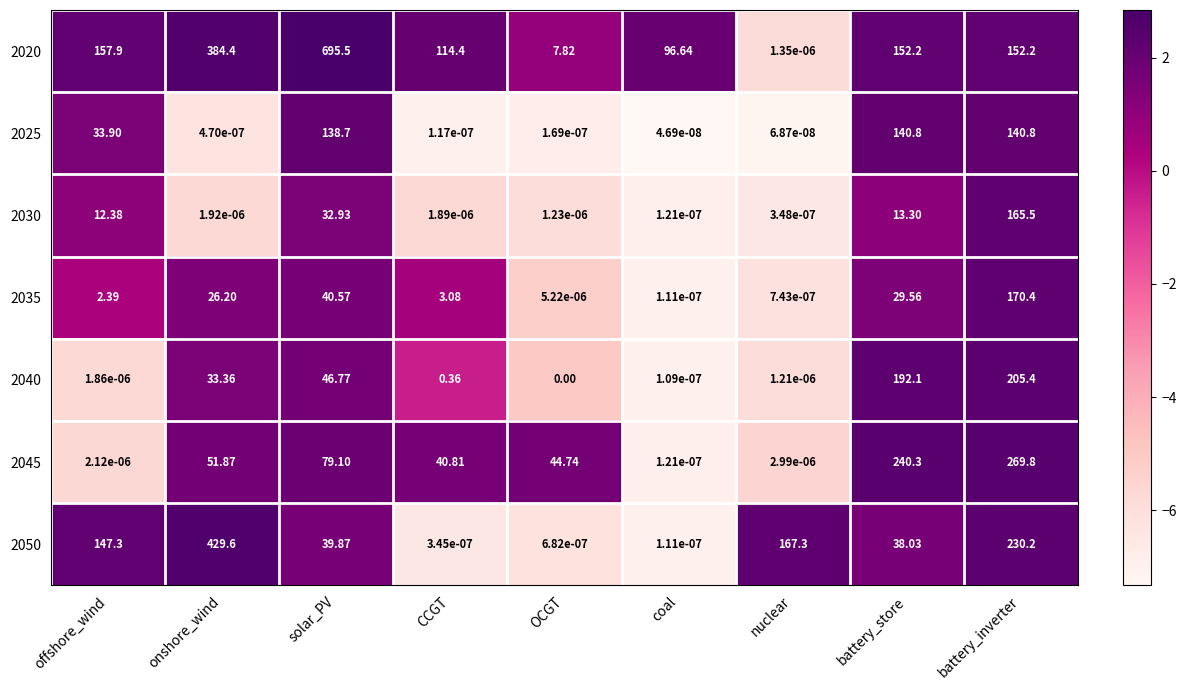

Which category has the highest value in the 2030 series?

battery_inverter